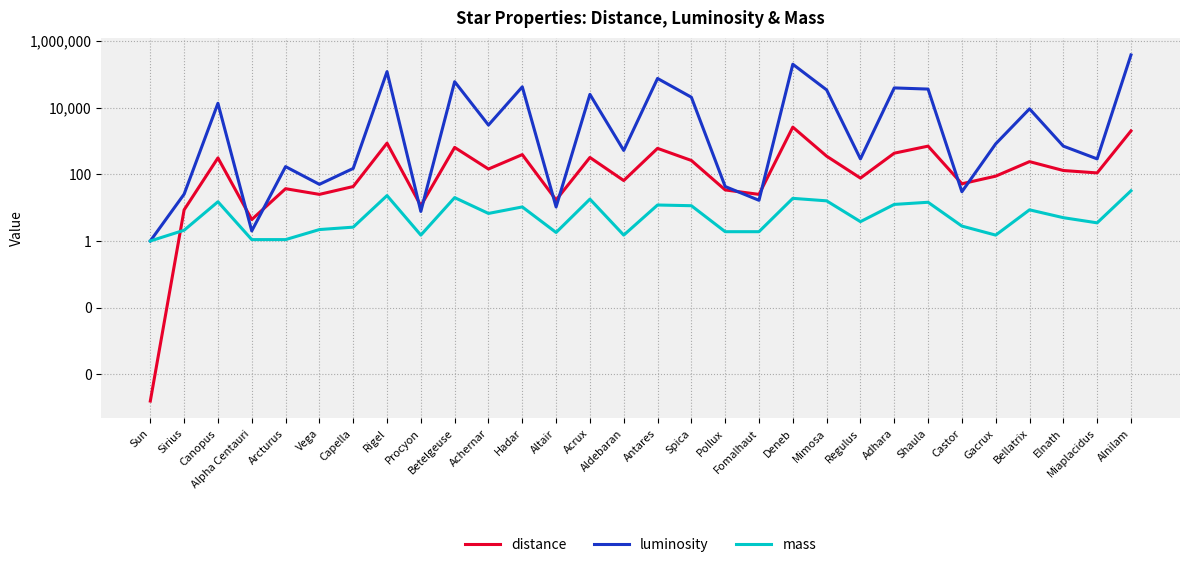

How many interior local peaks does the distance series have?

10